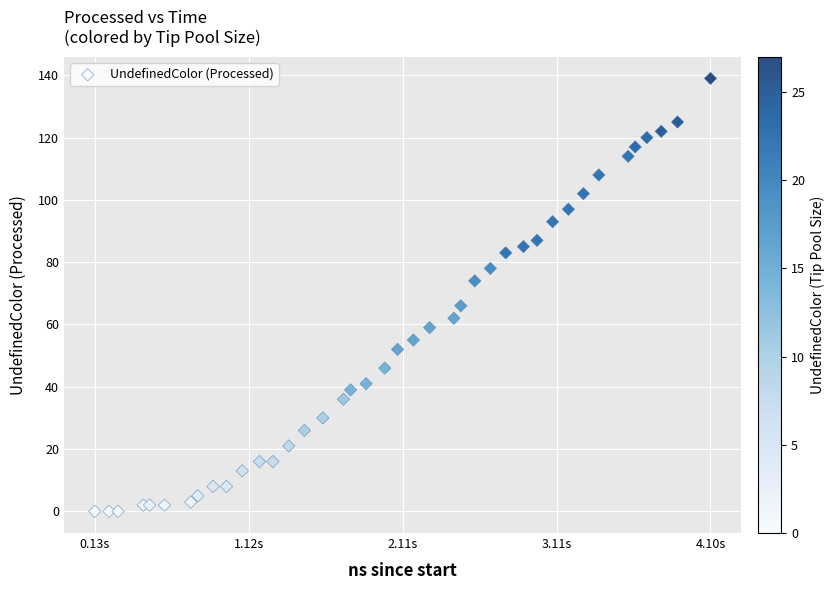

What Y value in the scatter plot is closest to 69?

66